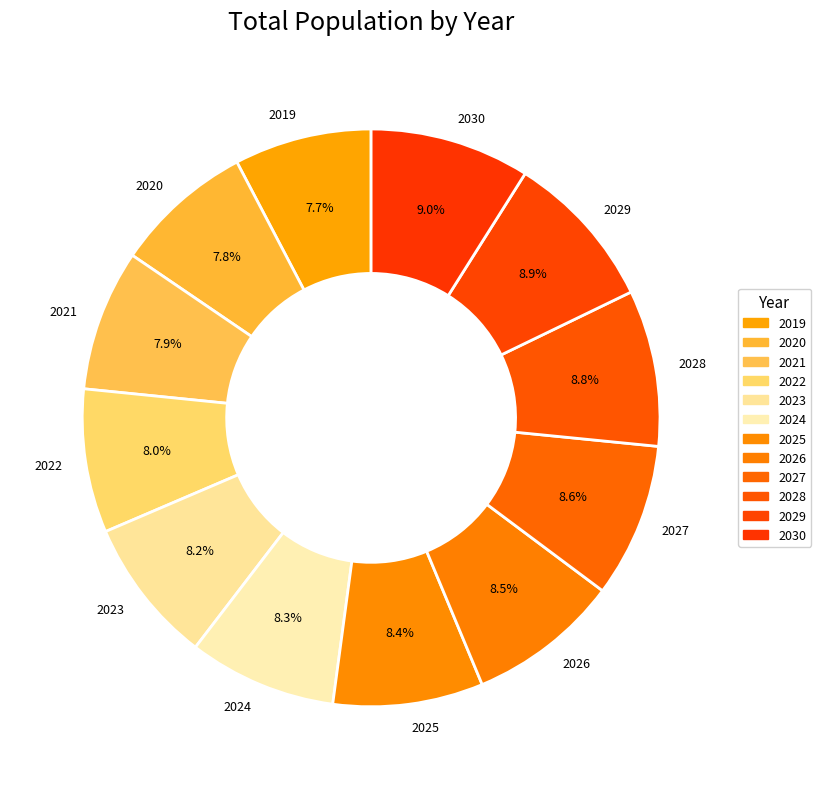

Approximately how many times larger is the value at 2024 compared to 2019?

1.1